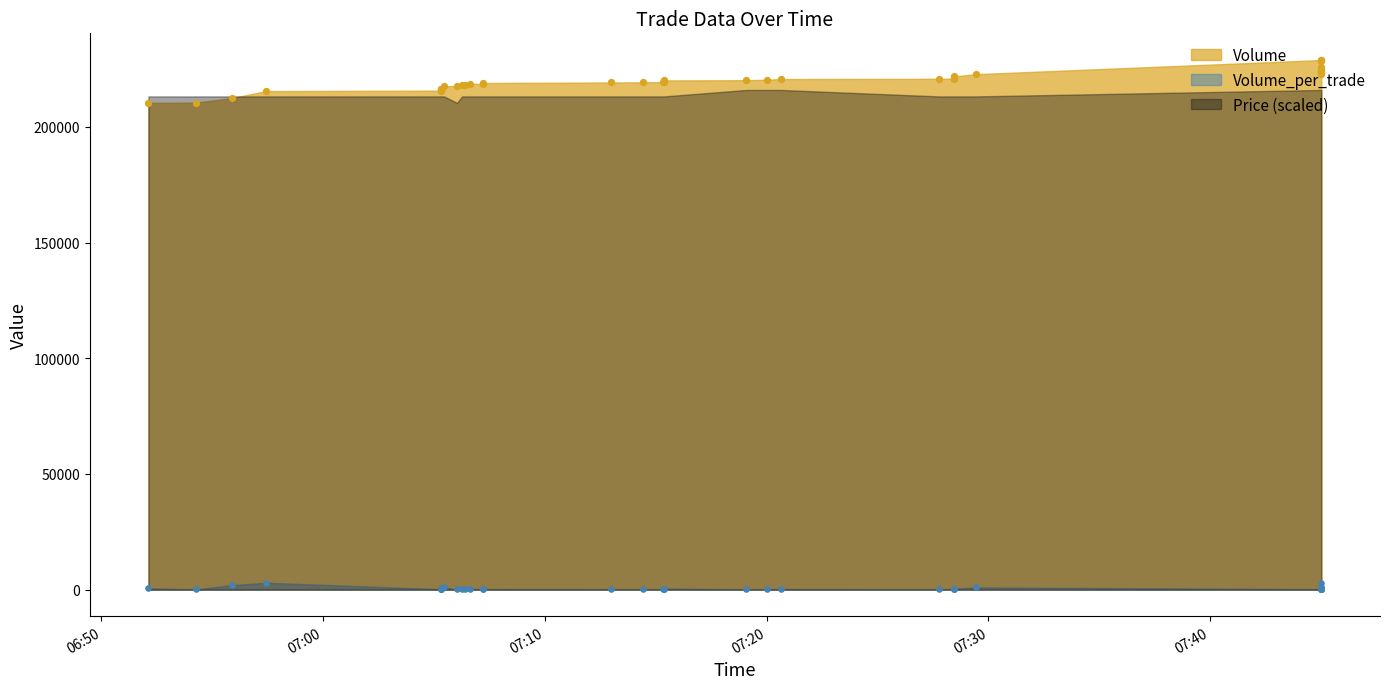

Which series has the widest spread of Y values?

Volume